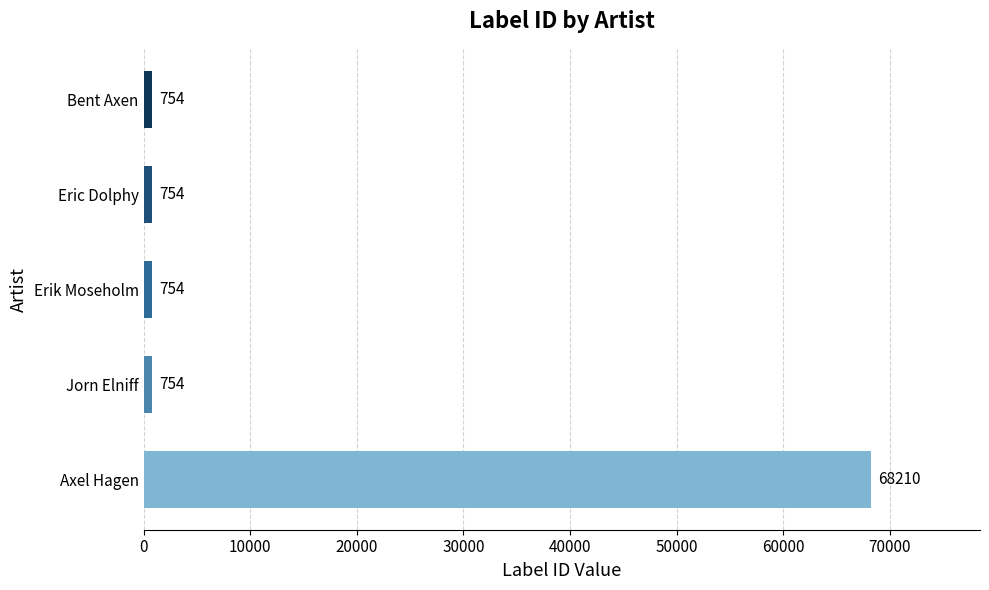

What is the ratio of the value at Bent Axen to the value at Erik Moseholm?

1.0